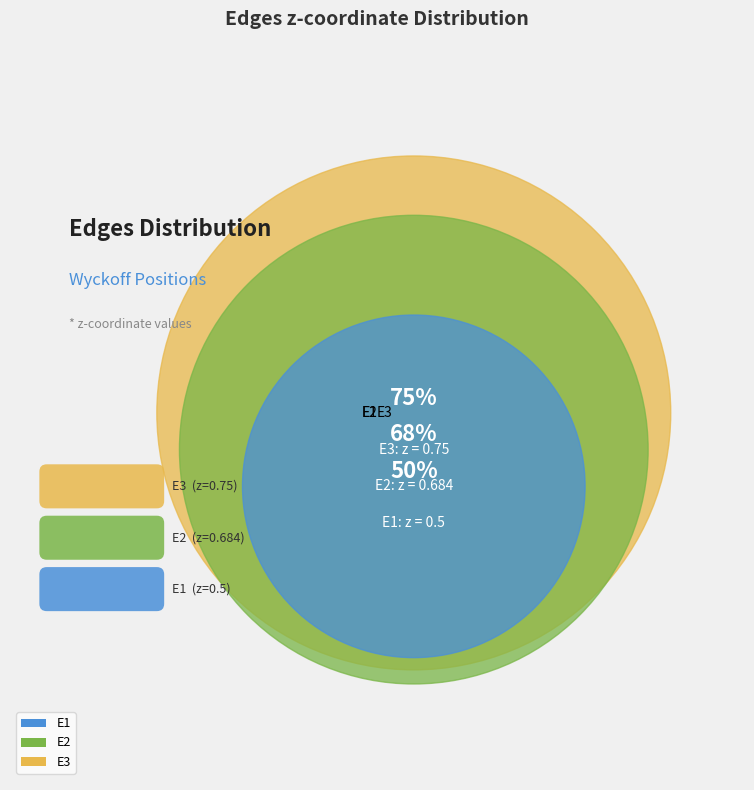

What is the smallest slice in the pie chart?

E1